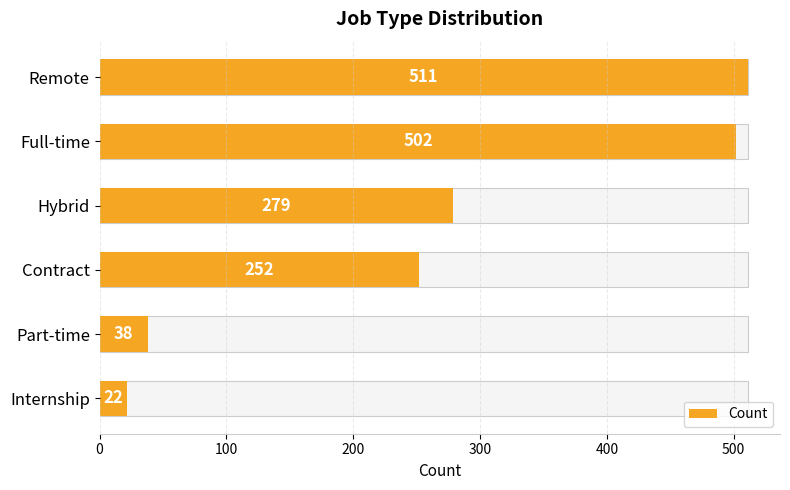

Are the bars grouped side by side (vs. stacked)?

No